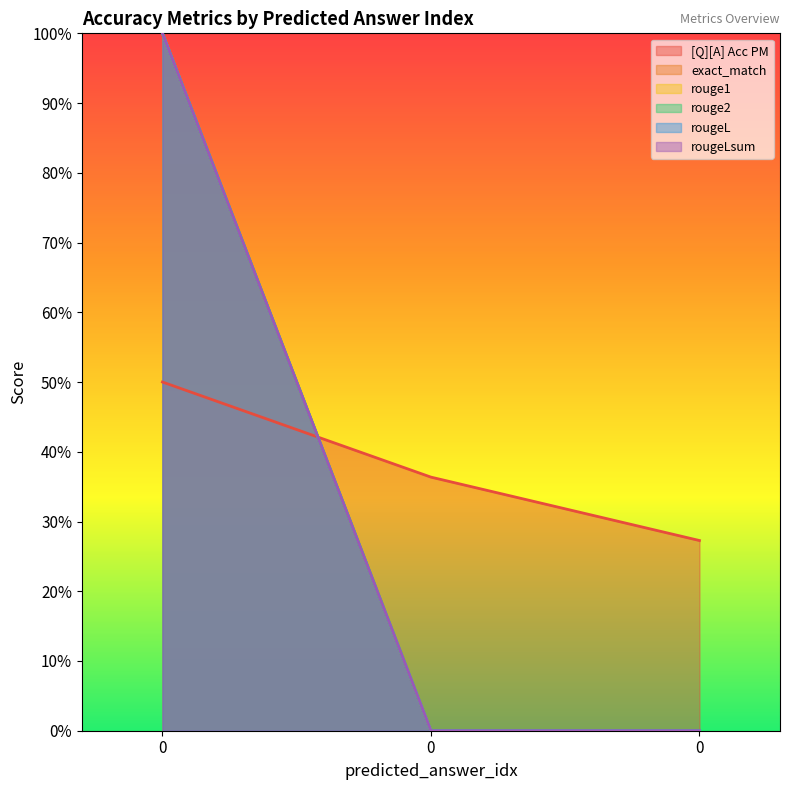

Read the rouge2 value at 0.

1.0